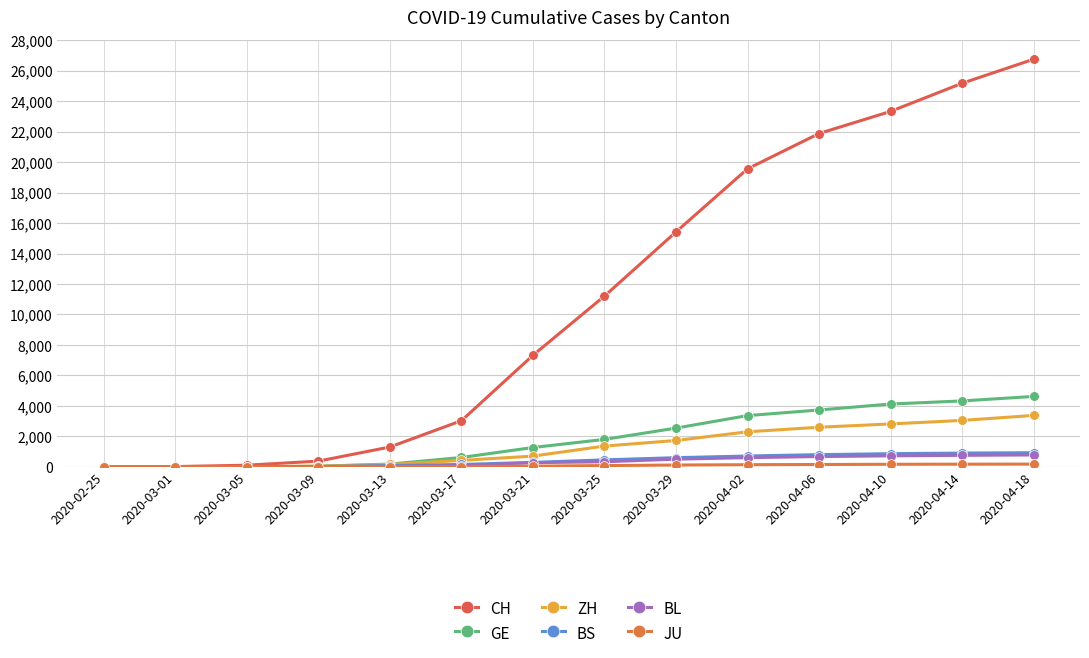

At which label is BS closest to 467?

2020-03-25